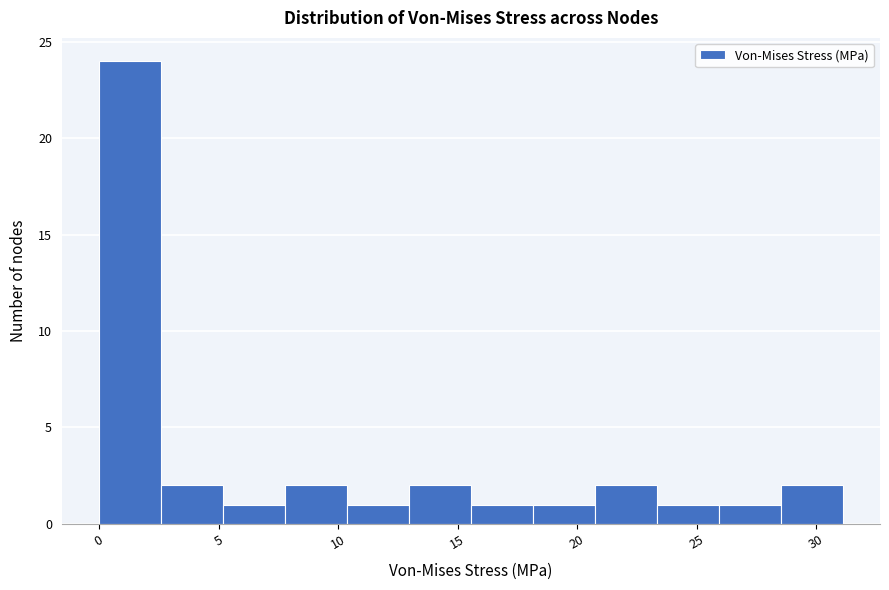

Reading left to right, list every bar in this chart as the range it spans on the x-axis followed by its height. Neither the bar edges nor the heights are printed on the chart, so give them approximately, as read against the axes.

0.0 to 2.5: 24
2.5 to 5.0: 2
5.0 to 8.0: 1
8.0 to 10.5: 2
10.5 to 13.0: 1
13.0 to 15.5: 2
15.5 to 18.0: 1
18.0 to 20.5: 1
20.5 to 23.5: 2
23.5 to 26.0: 1
26.0 to 28.5: 1
28.5 to 31.0: 2